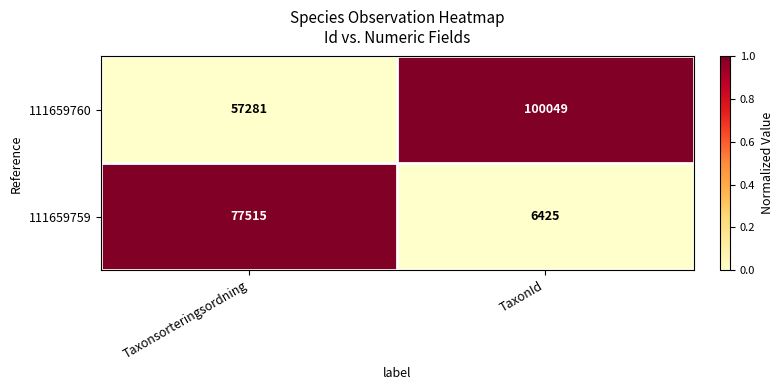

Reading left to right, list all the values displayed in this chart.

111659760: 57281	100049
111659759: 77515	6425